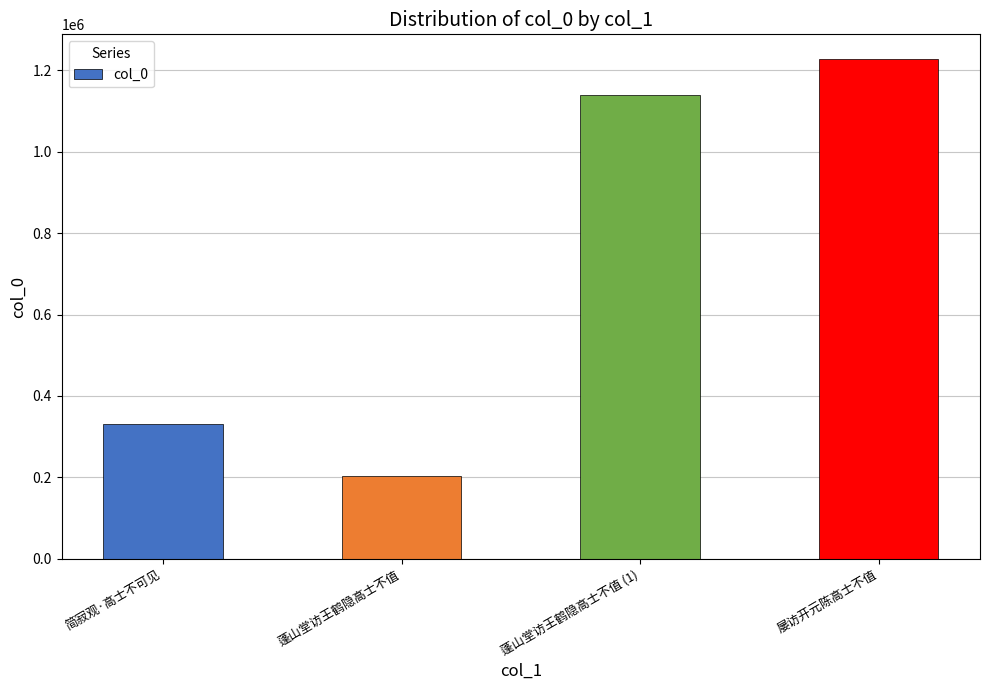

The chart shows a value of 1227417 at 屡访开元陈高士不值. True or false?

True